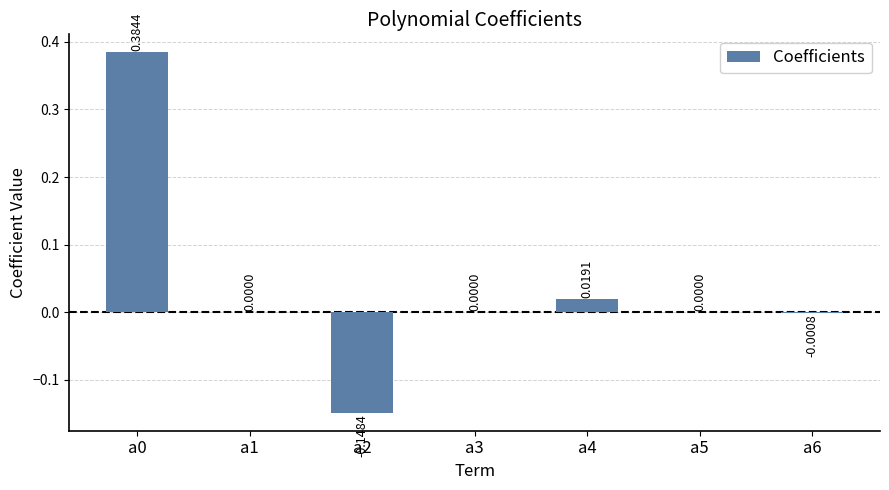

Between a5 and a6, which is larger?

a5